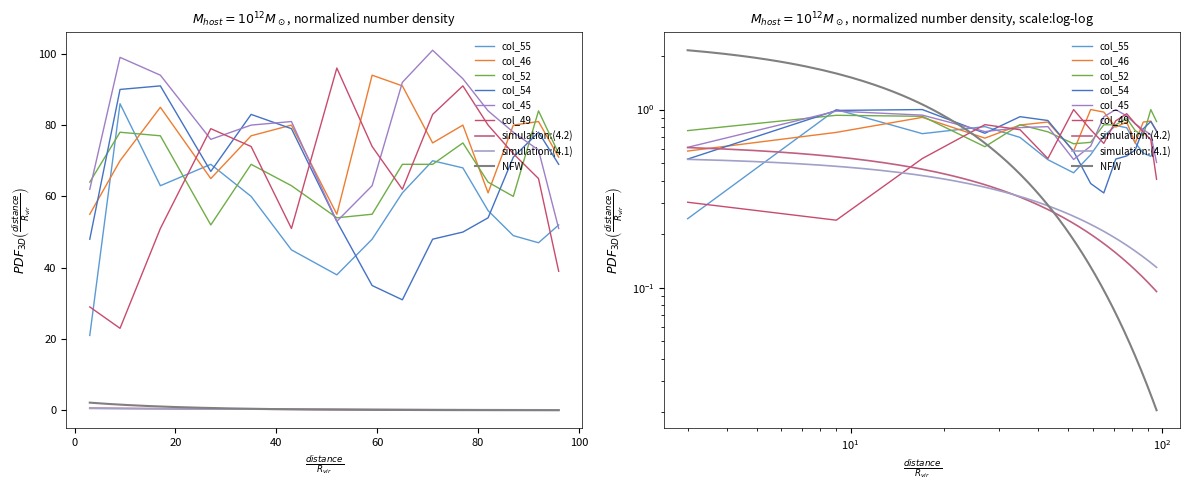

Does the chart have visible grid lines?

No